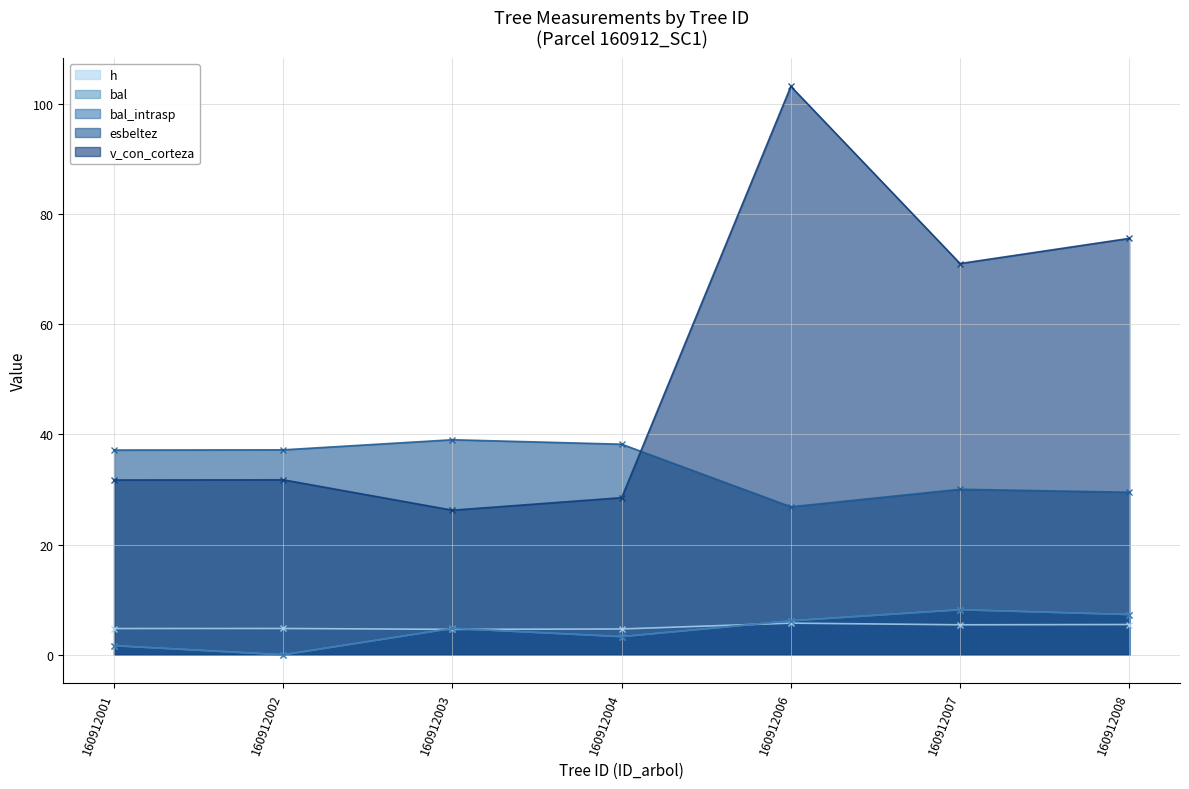

At 160912008, list the series in order from largest to smallest.

v_con_corteza, esbeltez, bal, bal_intrasp, h